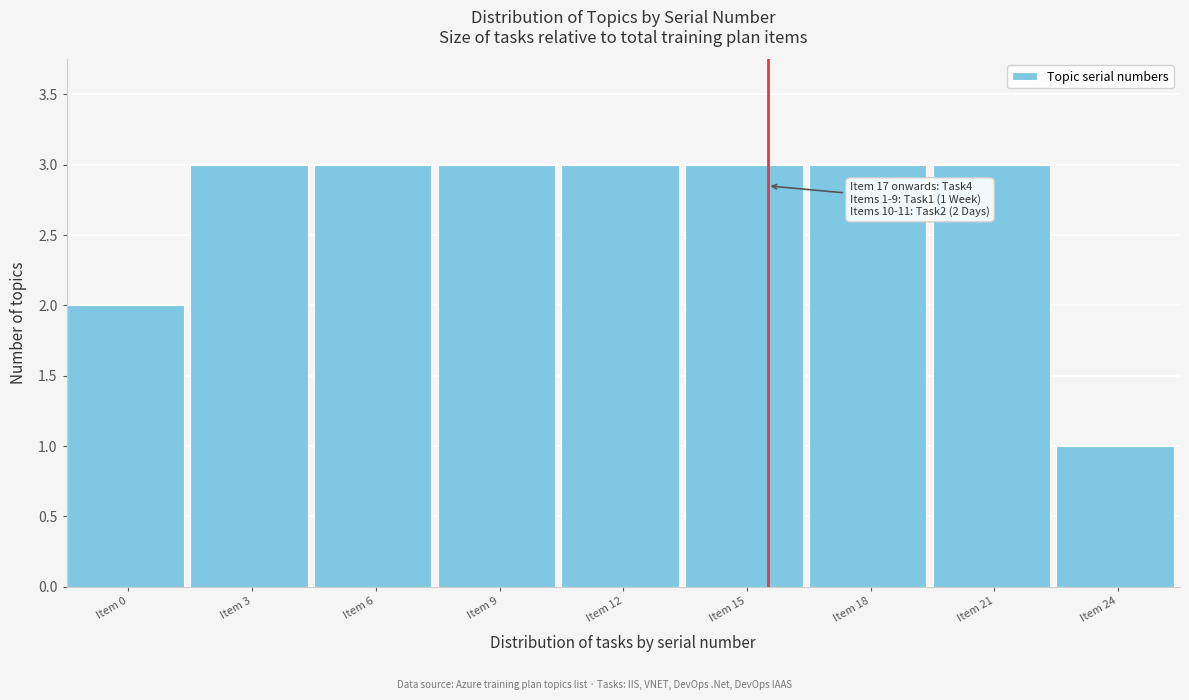

Reading left to right, what are all the values shown in this chart?

2	3	3	3	3	3	3	3	1